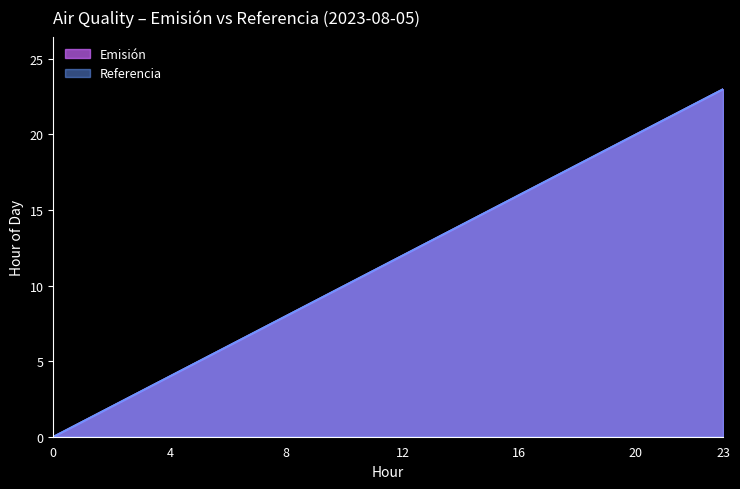

At which label does Referencia reach its minimum?

2023-08-05 00:00